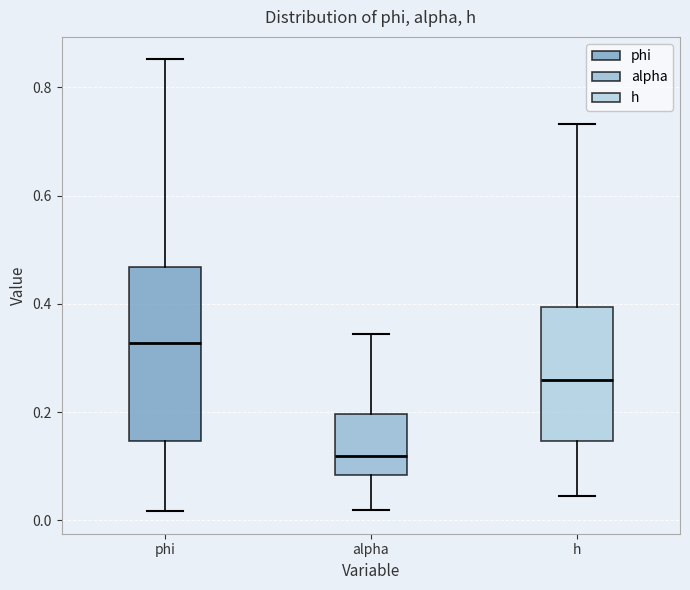

Reading left to right, read every box against the y-axis: the position of its median line, the range the box covers, and the ends of its whiskers. The values are not printed on the chart, so give them approximately, as read against the axis.

phi: median 0.32, box 0.14 to 0.46, whiskers 0.02 to 0.86
alpha: median 0.12, box 0.08 to 0.20, whiskers 0.02 to 0.34
h: median 0.26, box 0.14 to 0.40, whiskers 0.04 to 0.74